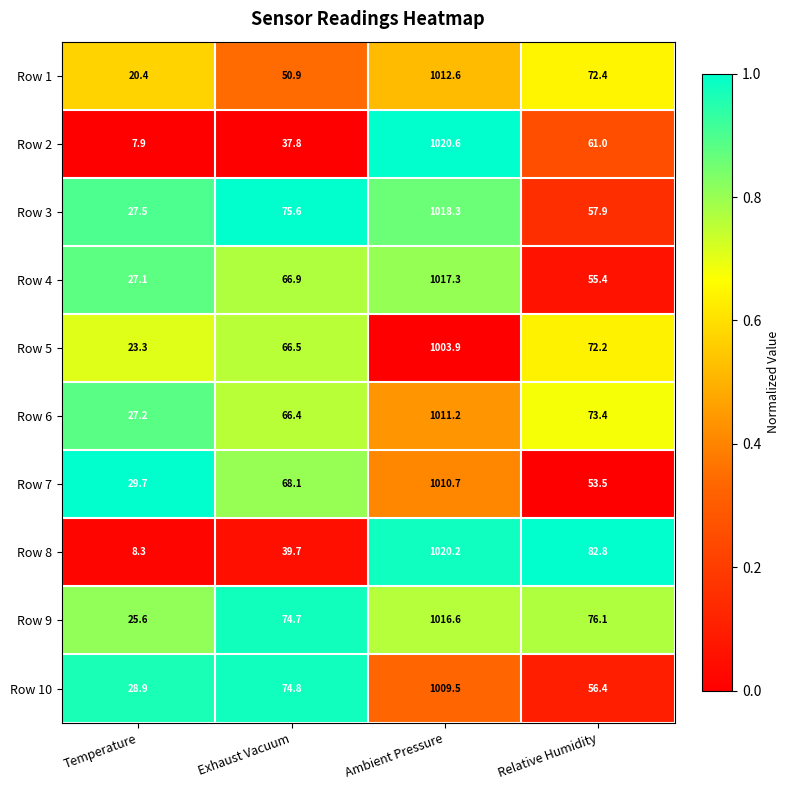

How many series are shown in this chart?

10